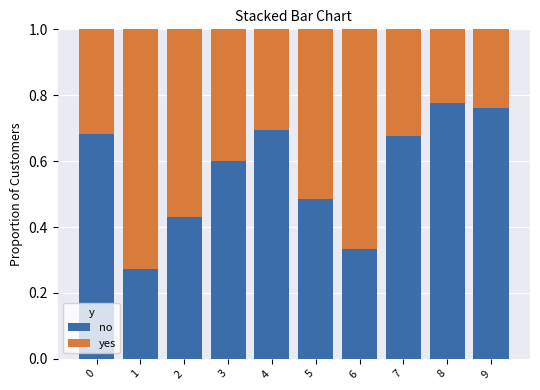

Does the chart contain stacked bars?

Yes